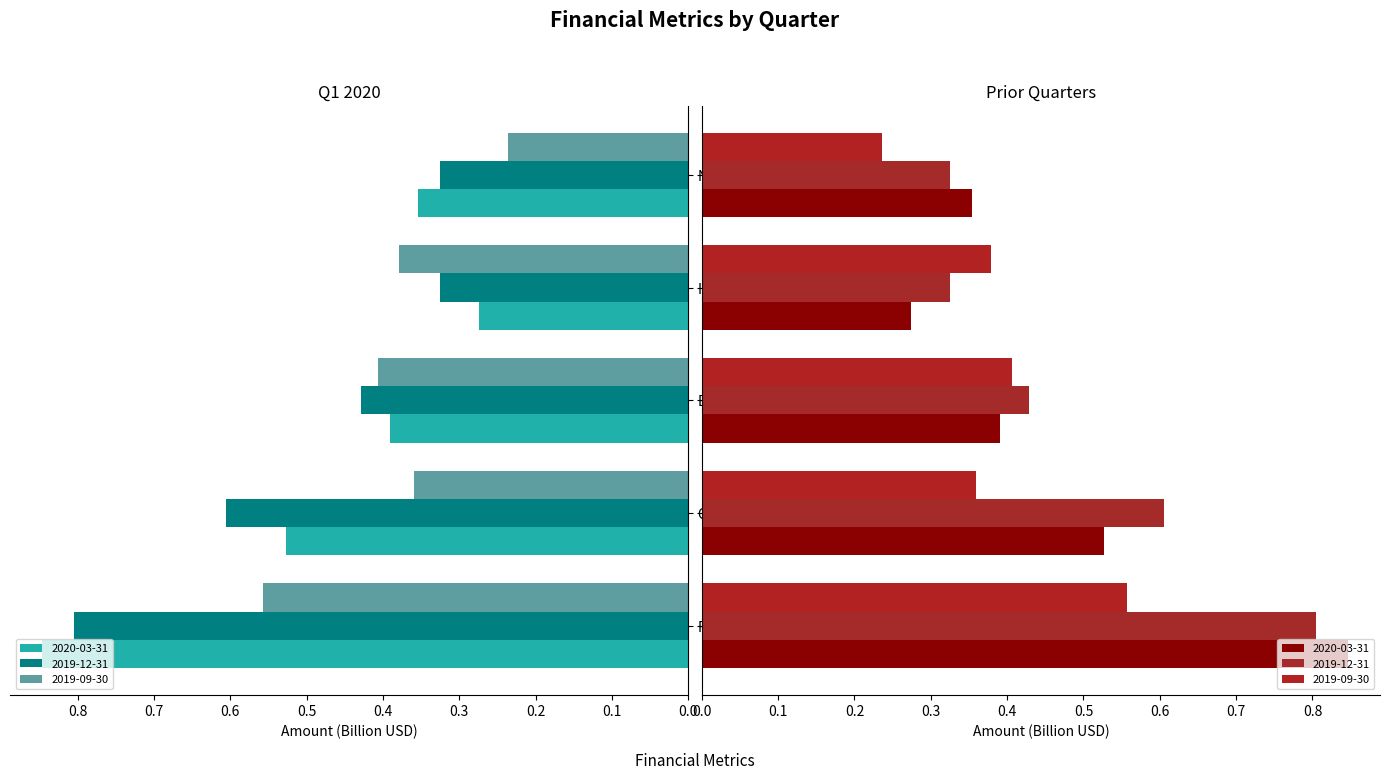

What position from the right is EBT?

3